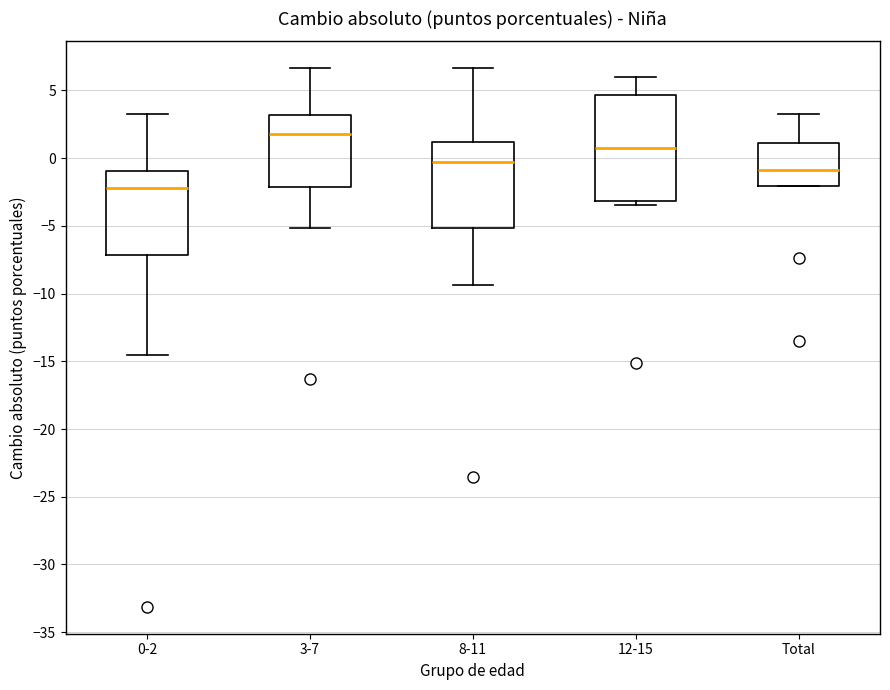

Reading left to right, transcribe this box plot: for each box, give where its median line is, the range the box spans, and where its two whiskers end, as read against the y-axis. The values are not printed on the chart, so give them approximately, as read against the axis.

0-2: median -2.0, box -7.0 to -1.0, whiskers -14.5 to 3.5
3-7: median 2.0, box -2.0 to 3.0, whiskers -5.0 to 6.5
8-11: median -0.5, box -5.0 to 1.0, whiskers -9.5 to 6.5
12-15: median 1.0, box -3.0 to 4.5, whiskers -3.5 to 6.0
Total: median -1.0, box -2.0 to 1.0, whiskers -2.0 to 3.5